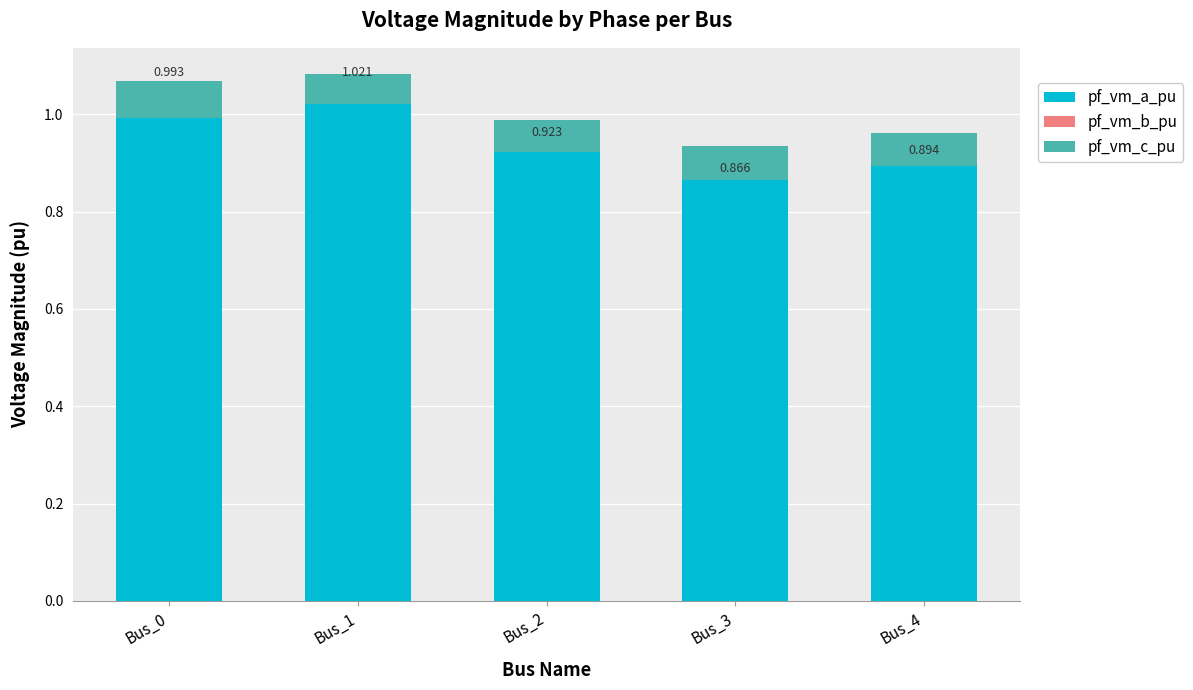

At which label does pf_vm_b_pu reach its minimum?

Bus_3